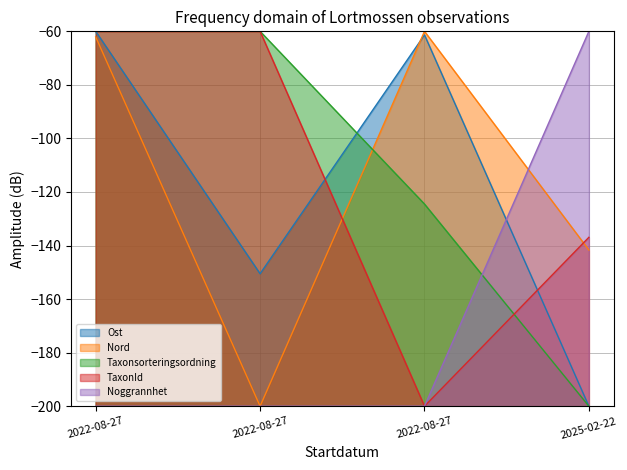

Between 2022-08-27 and 2025-02-22, which series saw the biggest shift?

Noggrannhet